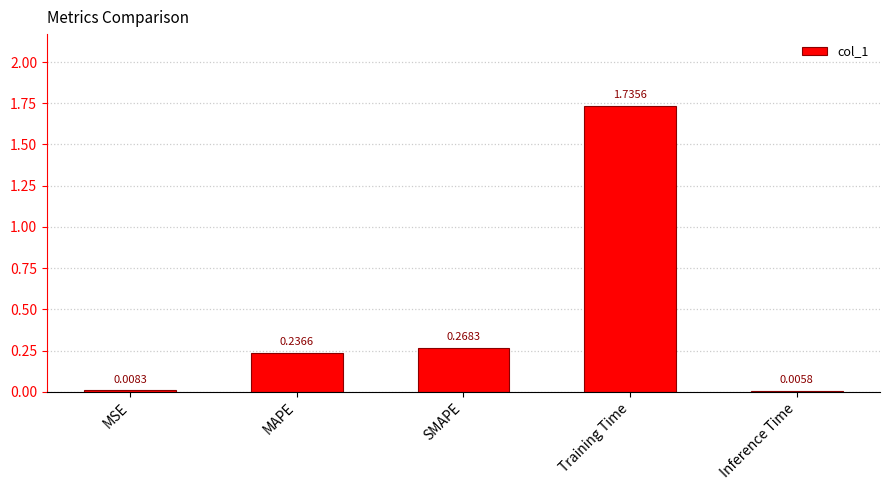

What is the sum of all values?

2.3